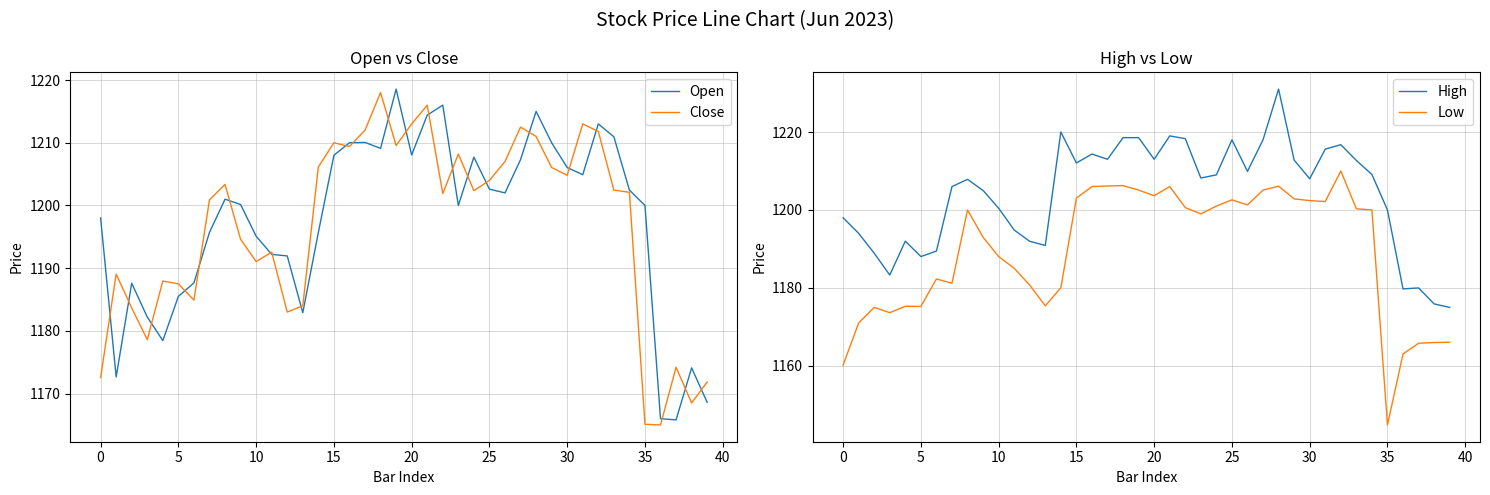

True or false: Close has a value of 676.9 at 30.

False